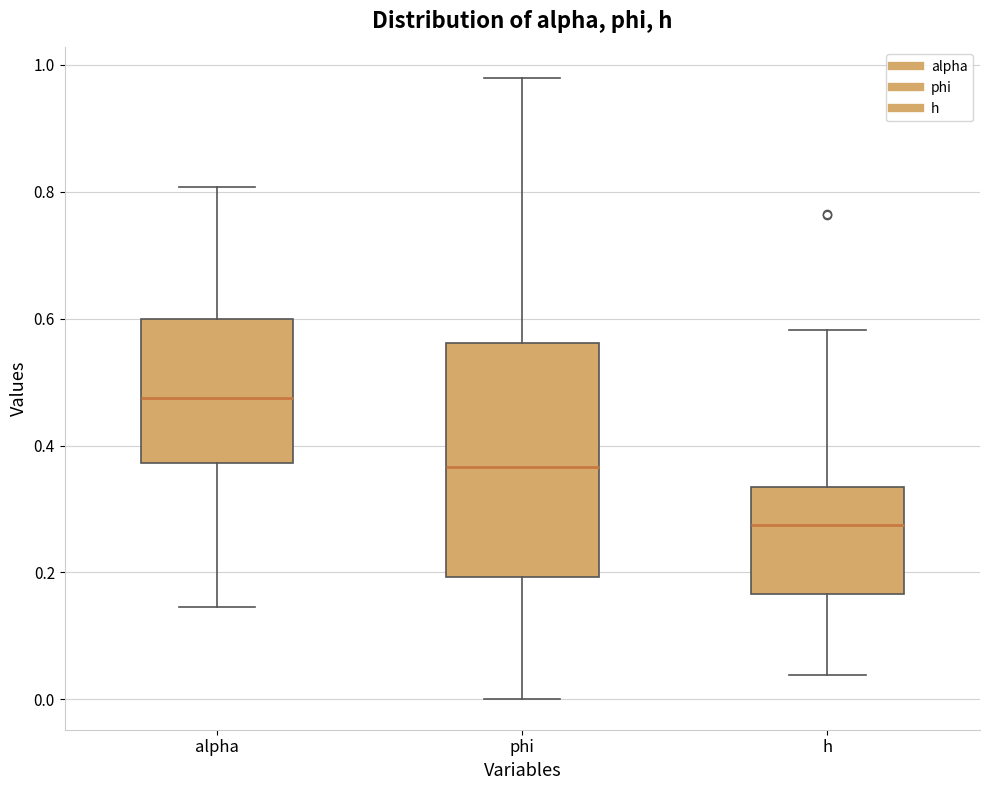

Which box is the tallest, from its lower edge to its upper edge?

phi